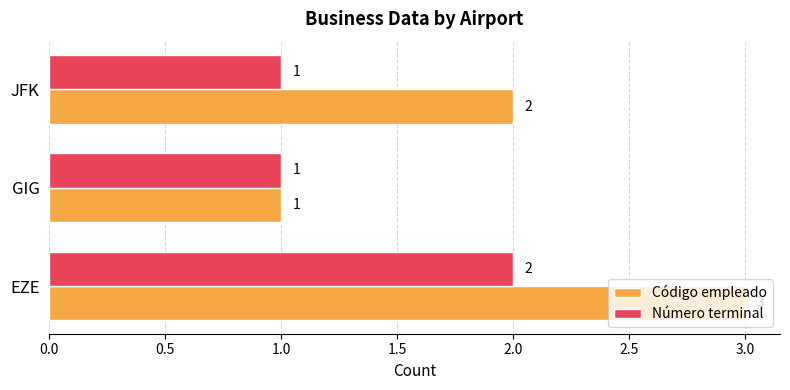

Which series has the widest spread of values?

Código empleado